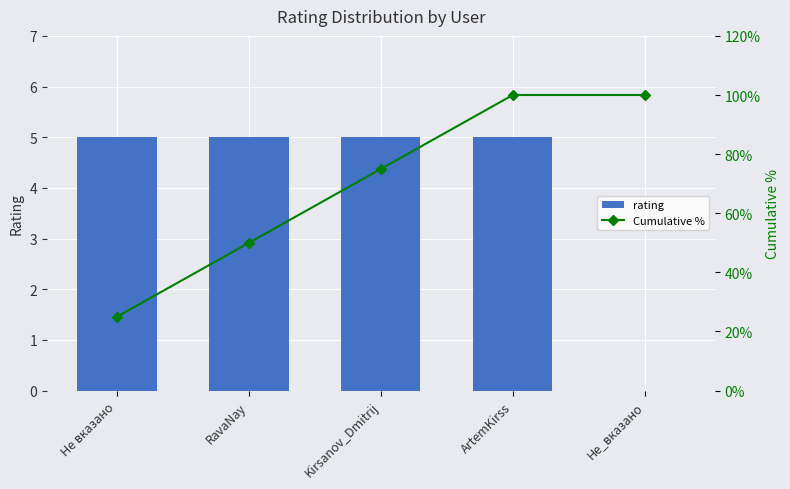

What is the average value of the rating series?

4